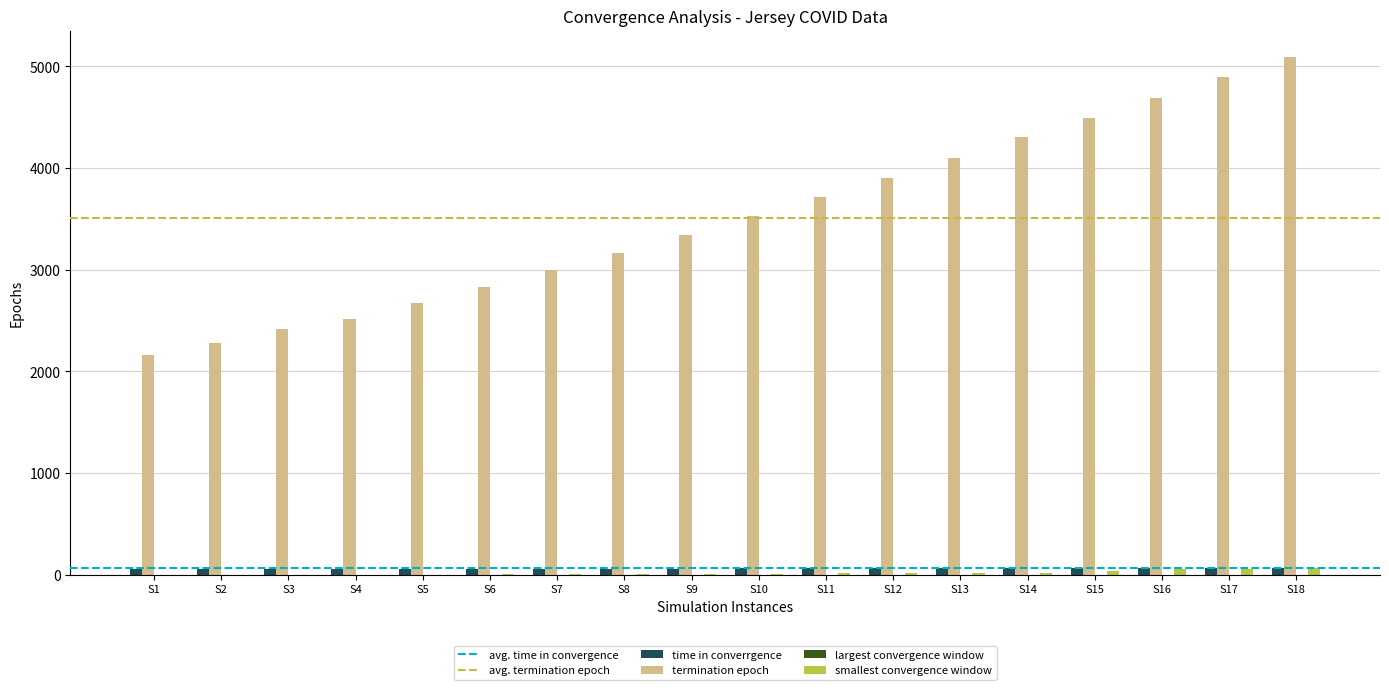

Which series changed the most between S11 and S18?

termination epoch